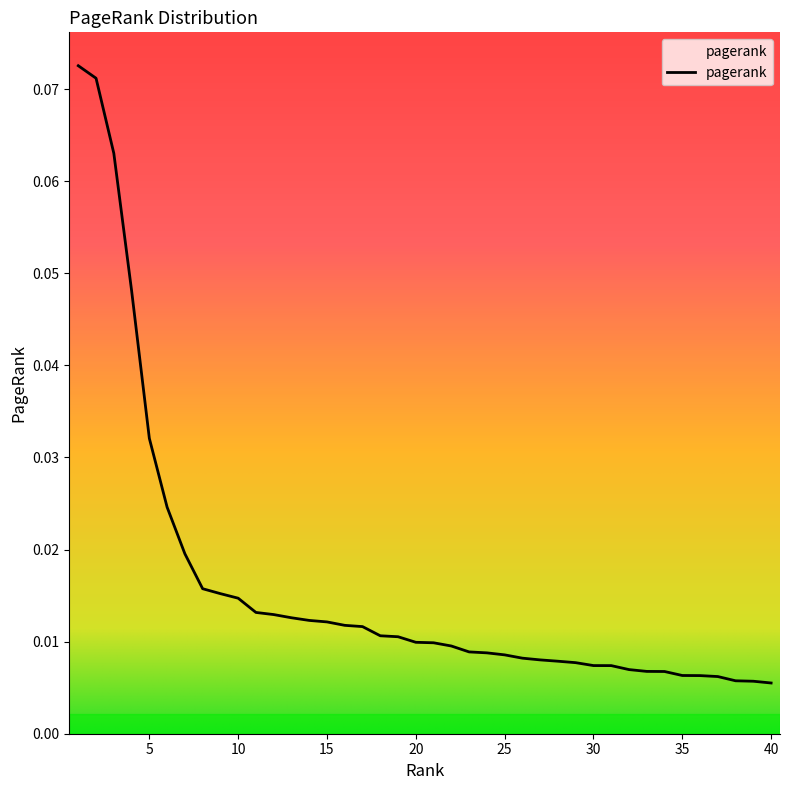

List the labels in order of value, largest first.

1, 2, 3, 4, 5, 6, 7, 8, 9, 10, 11, 12, 13, 14, 15, 16, 17, 18, 19, 20, 21, 22, 23, 24, 25, 26, 27, 28, 29, 30, 31, 32, 33, 34, 35, 36, 37, 38, 39, 40